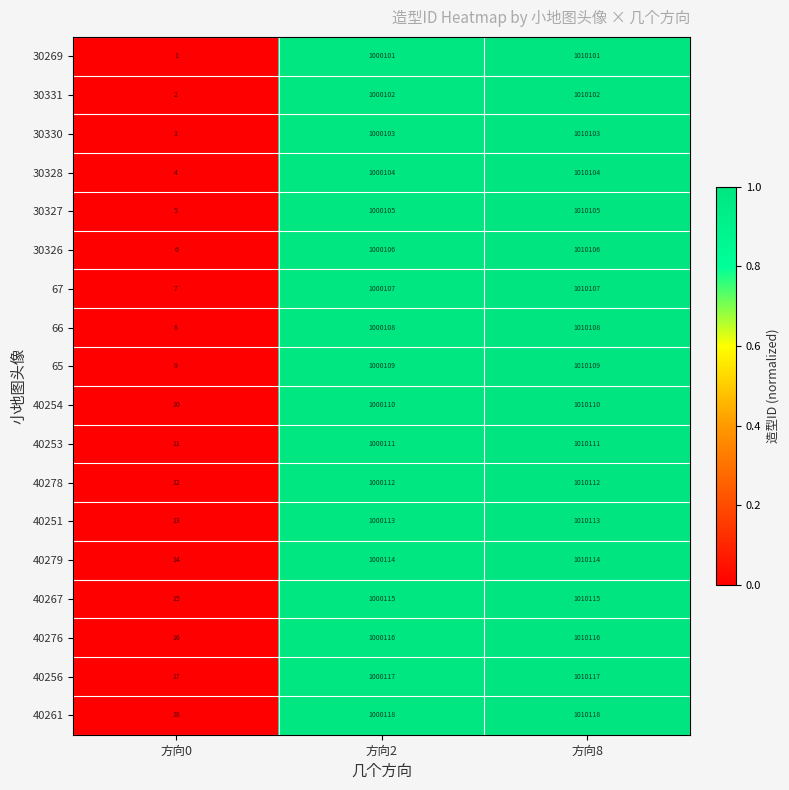

What is the sum of all 40267 values?

2010245